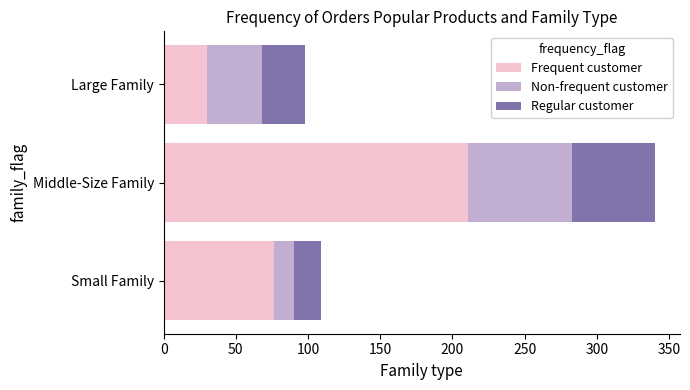

What is the sum of all Frequent customer values?

316.7